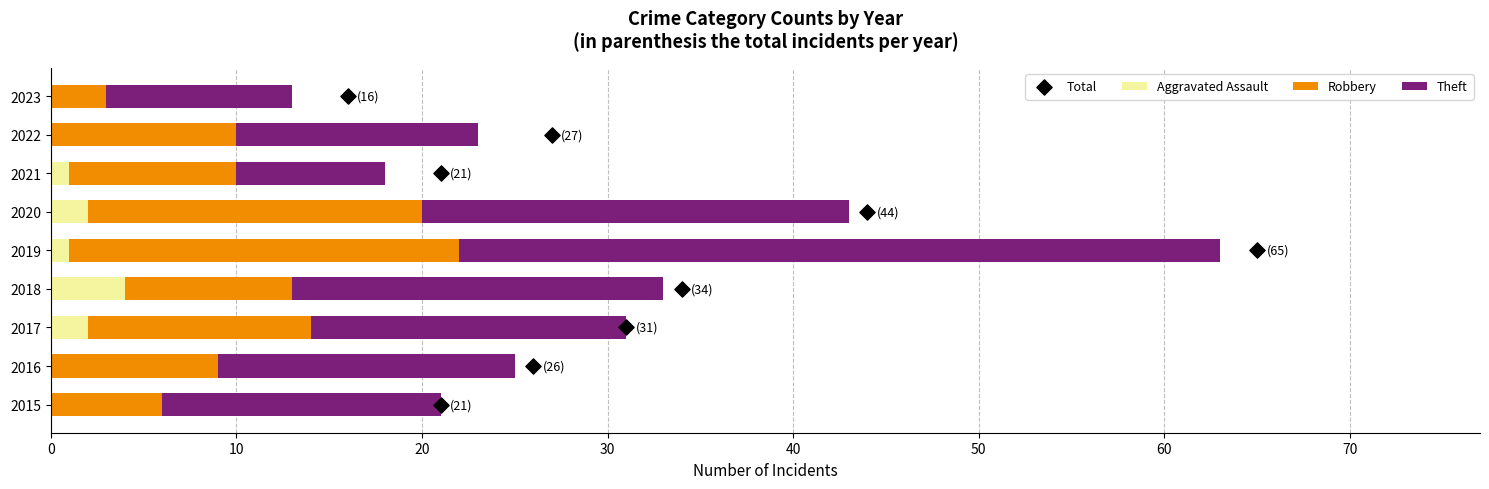

At how many categories does at least one series exceed 1?

9